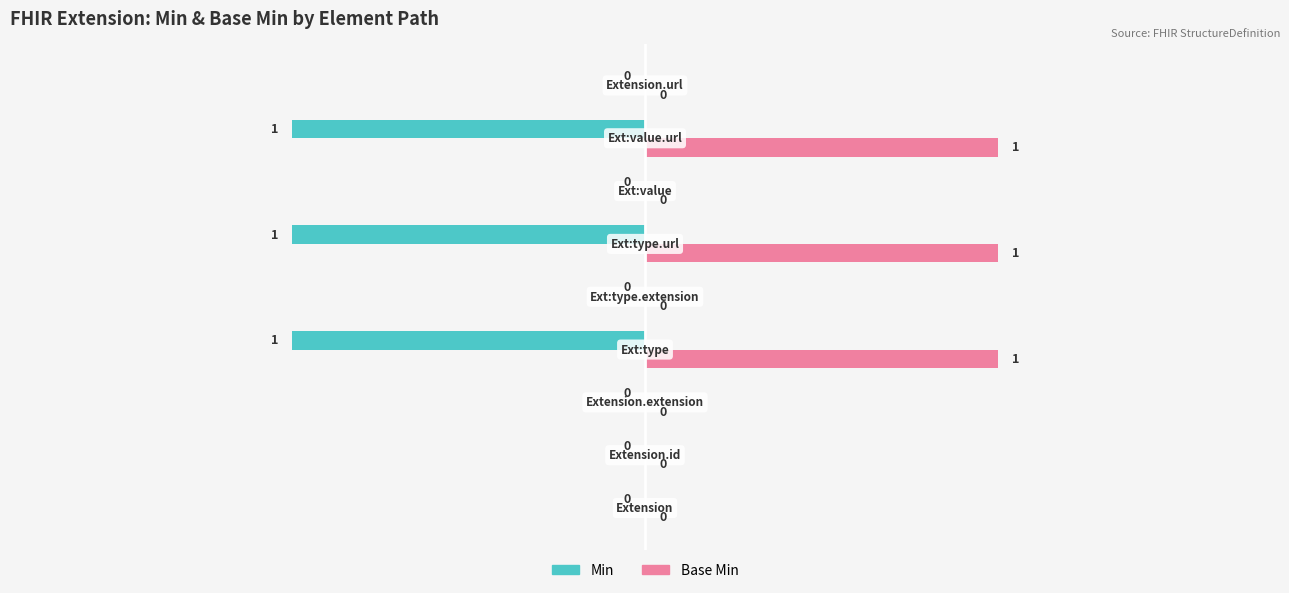

How many series are shown in this chart?

2